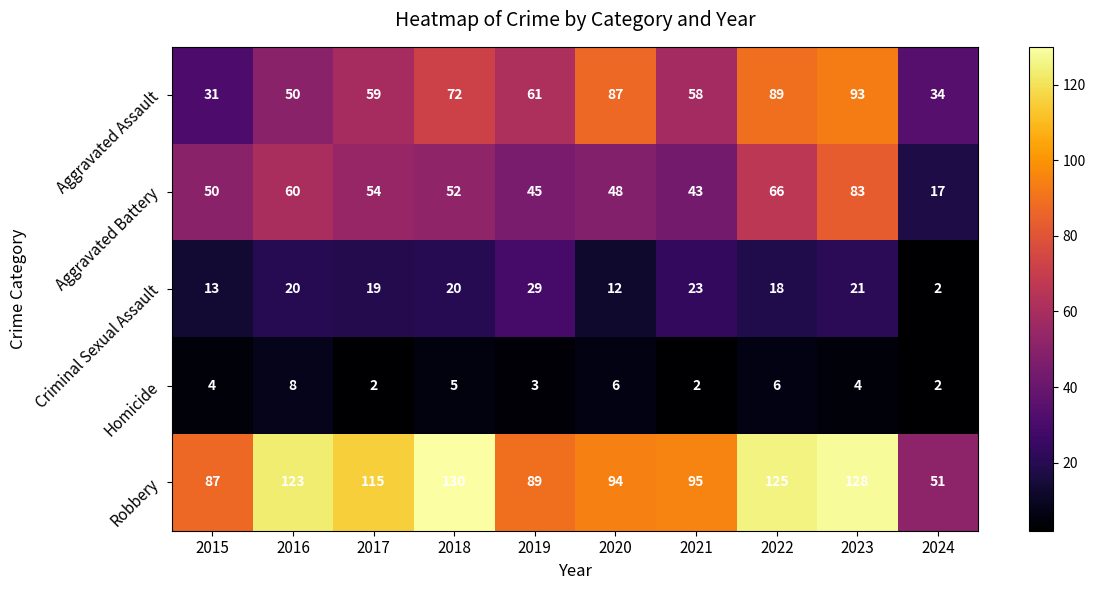

At which label does Homicide reach its peak?

2016